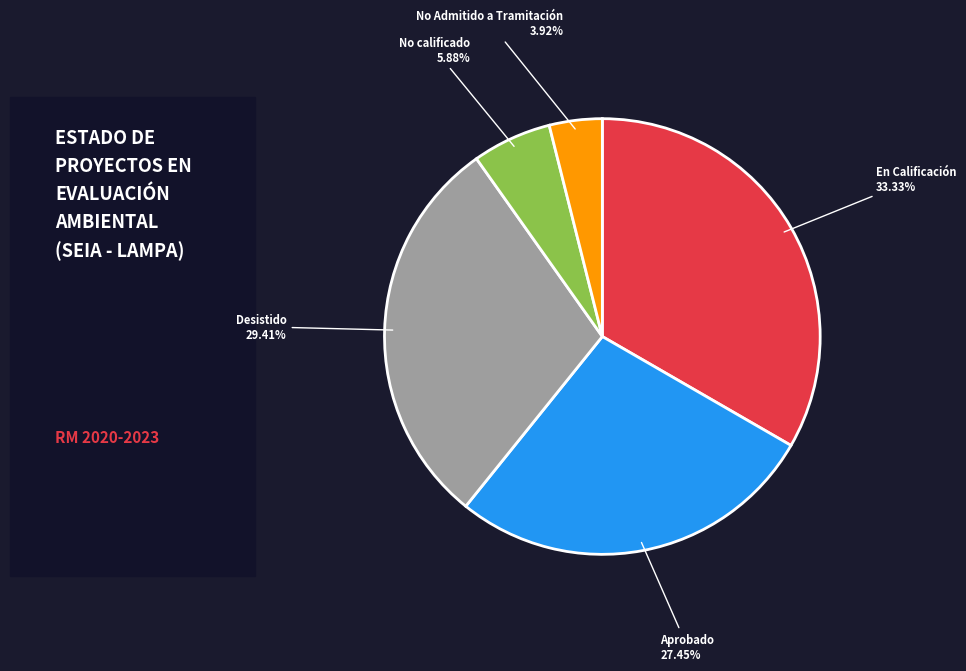

How much of the chart is everything except No Admitido a Tramitación?

96.1%